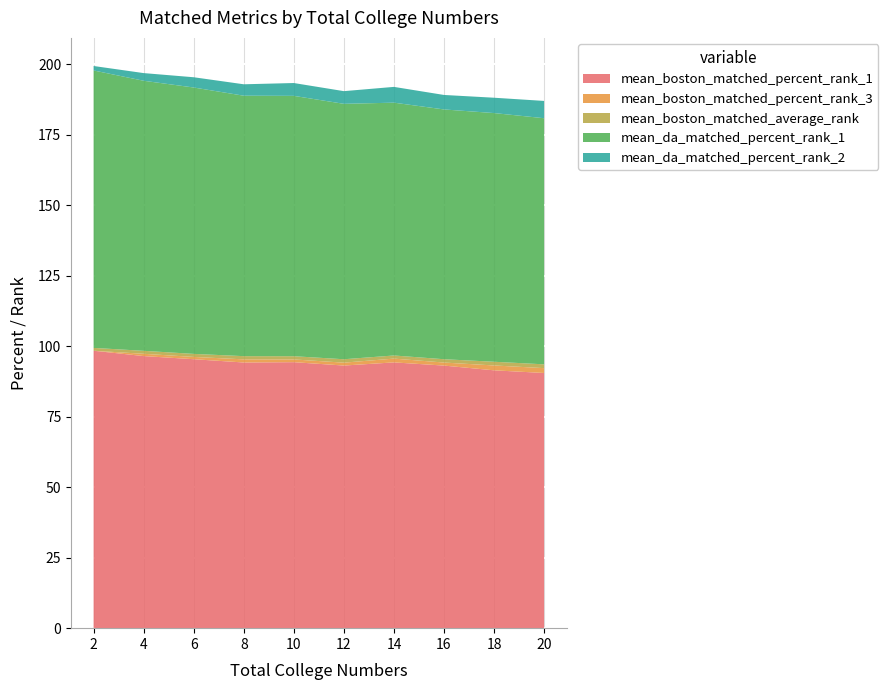

Reading left to right, transcribe all the data shown in this chart.

mean_boston_matched_percent_rank_1: 98.4	96.5	95.4	94.2	94.4	93.2	94.3	93.2	91.5	90.5
mean_boston_matched_percent_rank_3: 0.0	0.8	0.8	1.1	1.0	1.0	1.3	1.1	1.7	1.7
mean_boston_matched_average_rank: 1.0	1.1	1.1	1.1	1.1	1.2	1.1	1.2	1.3	1.3
mean_da_matched_percent_rank_1: 98.4	95.8	94.5	92.4	92.4	90.6	89.7	88.6	88.2	87.3
mean_da_matched_percent_rank_2: 1.6	2.7	3.6	4.1	4.6	4.5	5.6	5.1	5.4	6.1